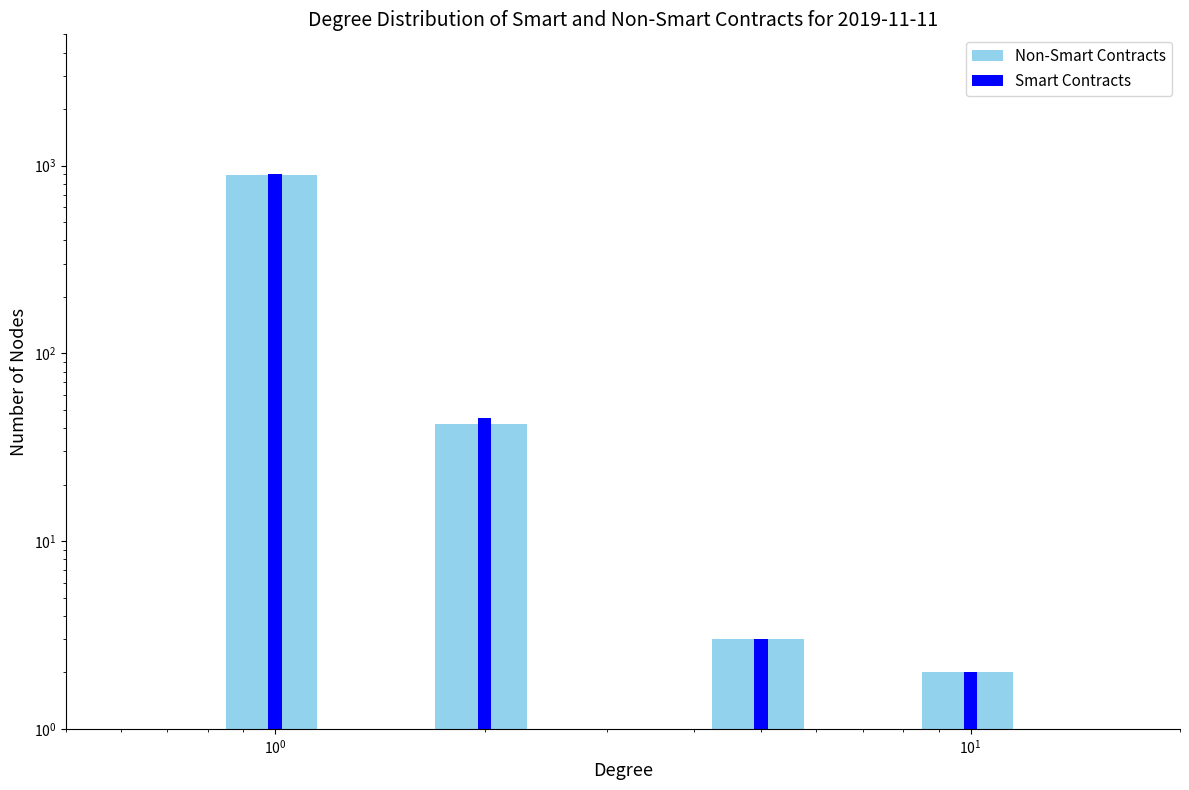

What is the maximum value shown in the chart?

900